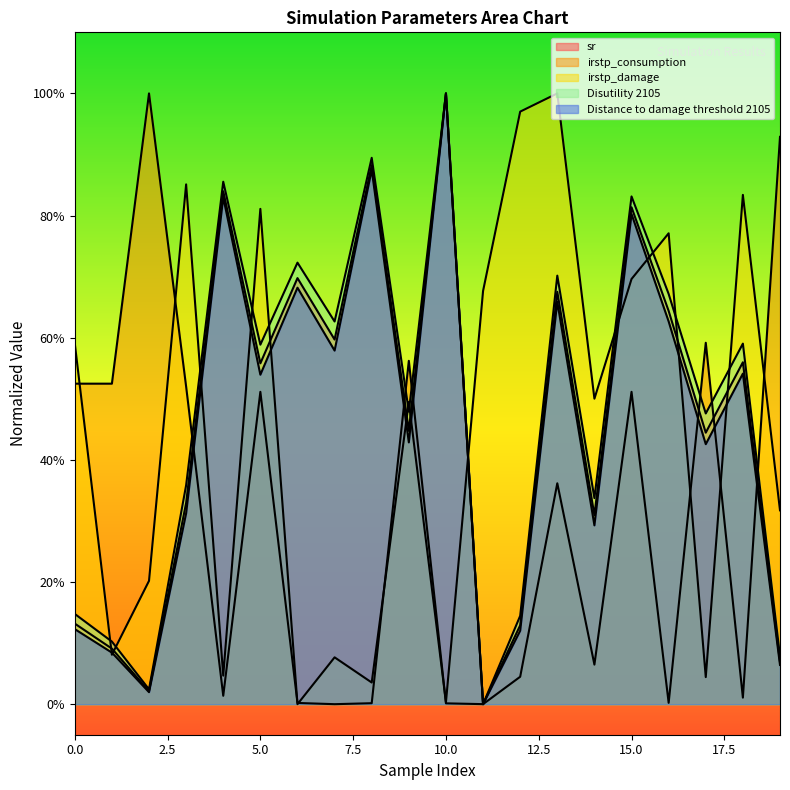

List the series in order of their peak value, highest first.

sr, irstp_consumption, irstp_damage, Disutility 2105, Distance to damage threshold 2105